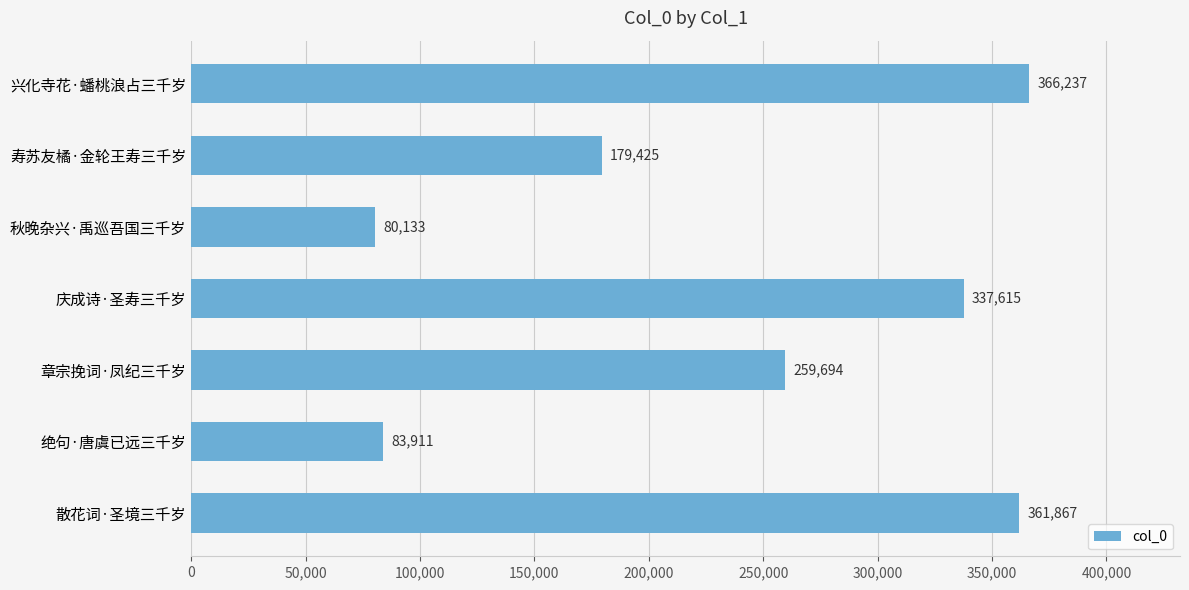

Which category has the lowest value across all series?

秋晚杂兴·禹巡吾国三千岁